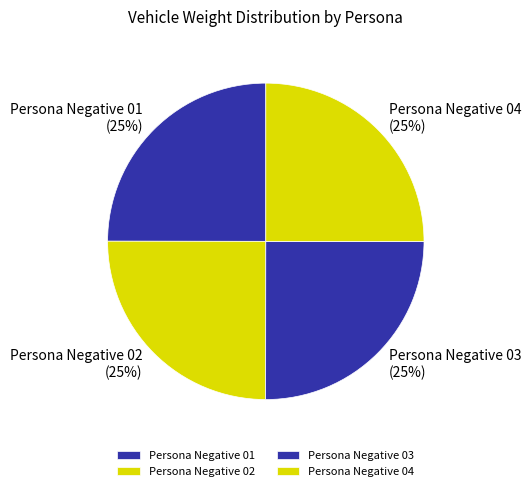

Is there any slice that represents more than half of the pie?

No